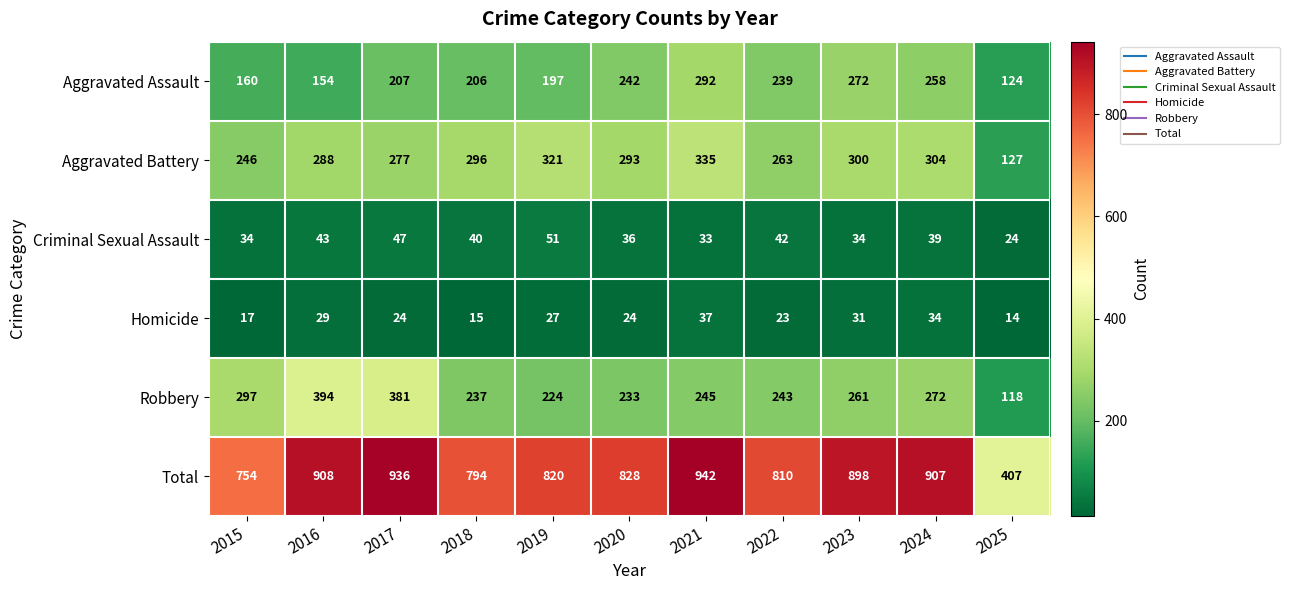

How many distinct data groups are displayed?

6